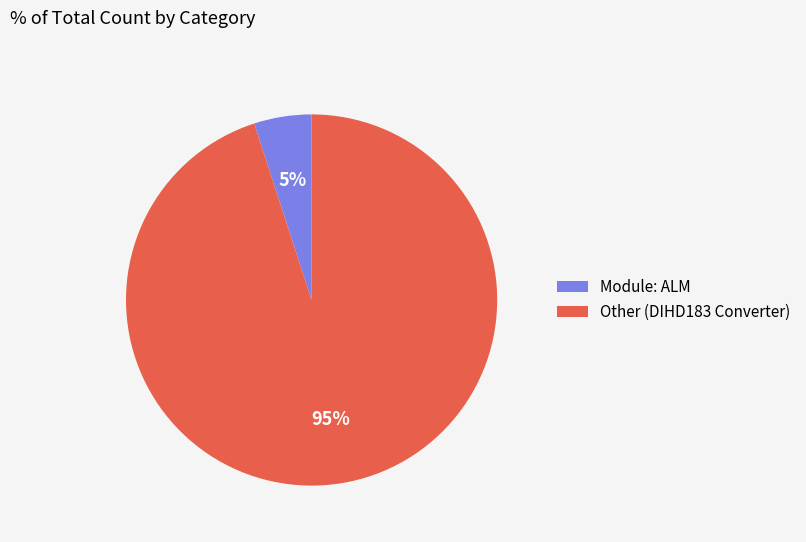

Which category has the biggest portion of the pie?

Other (DIHD183 Converter)